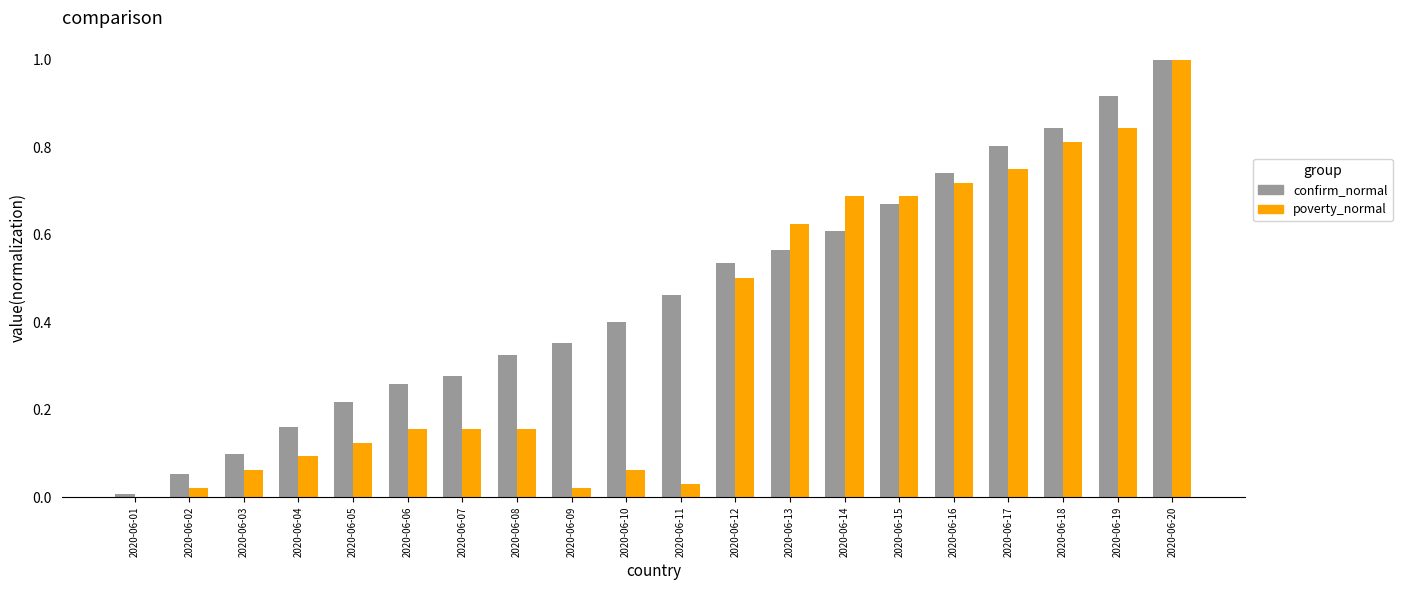

What is the total value across all series at 2020-06-12?

1.0